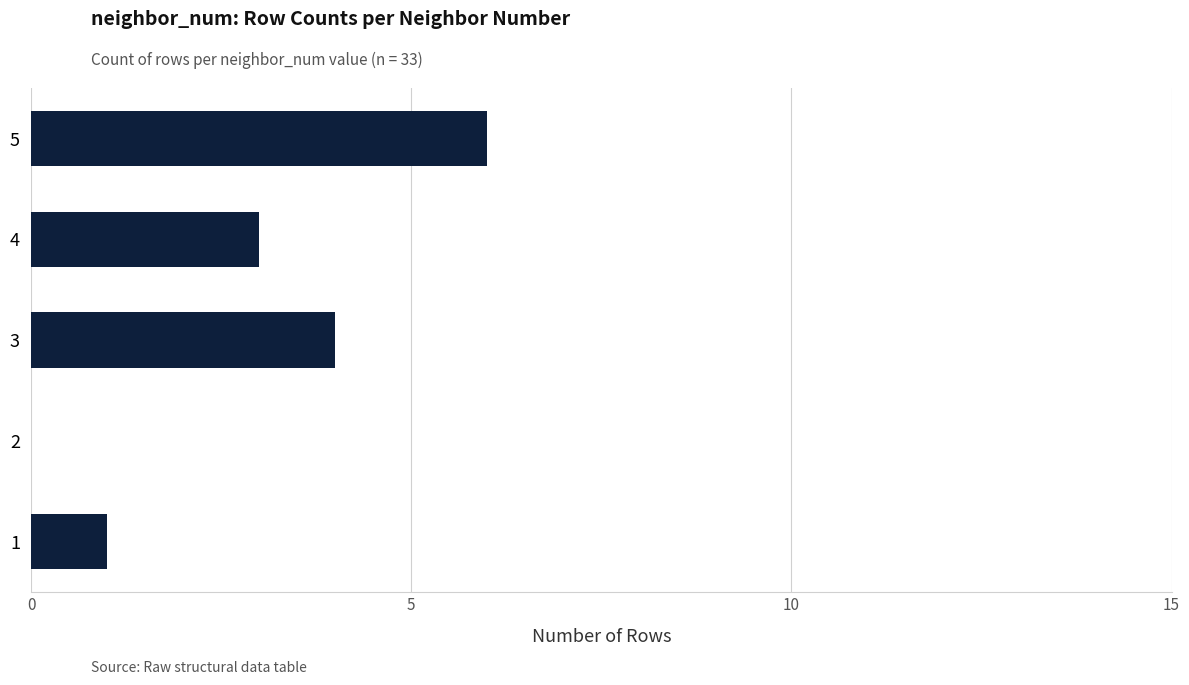

True or false: the data shows 1 at 1.

True